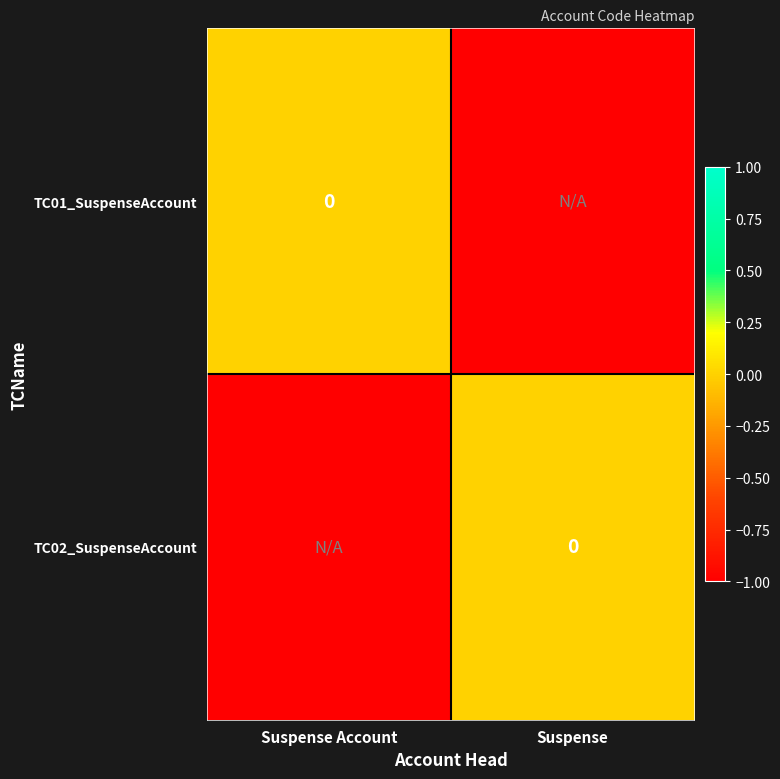

At which label does TC02_SuspenseAccount reach its peak?

Suspense